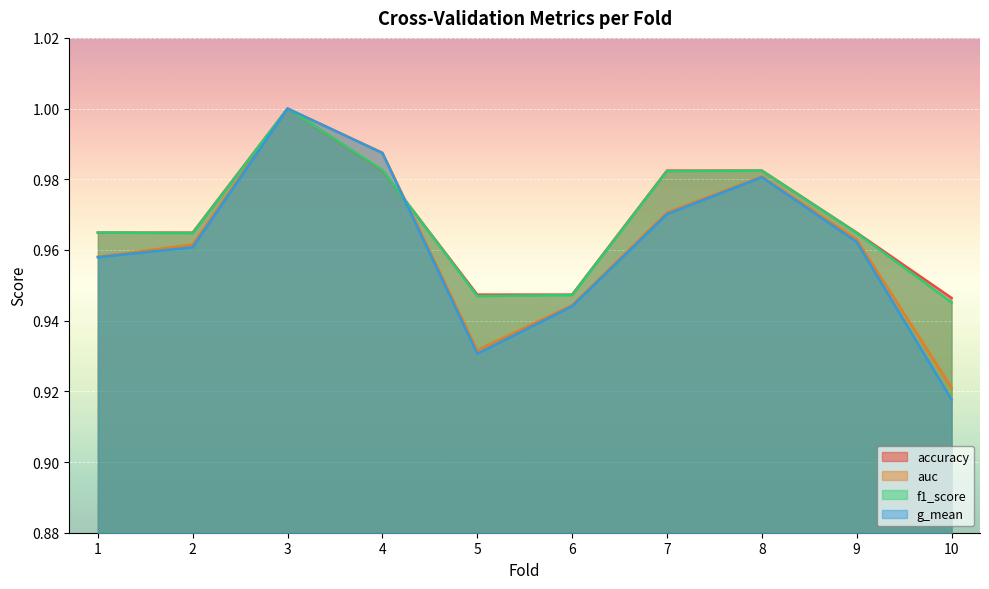

How many intersections are there between accuracy and g_mean?

1